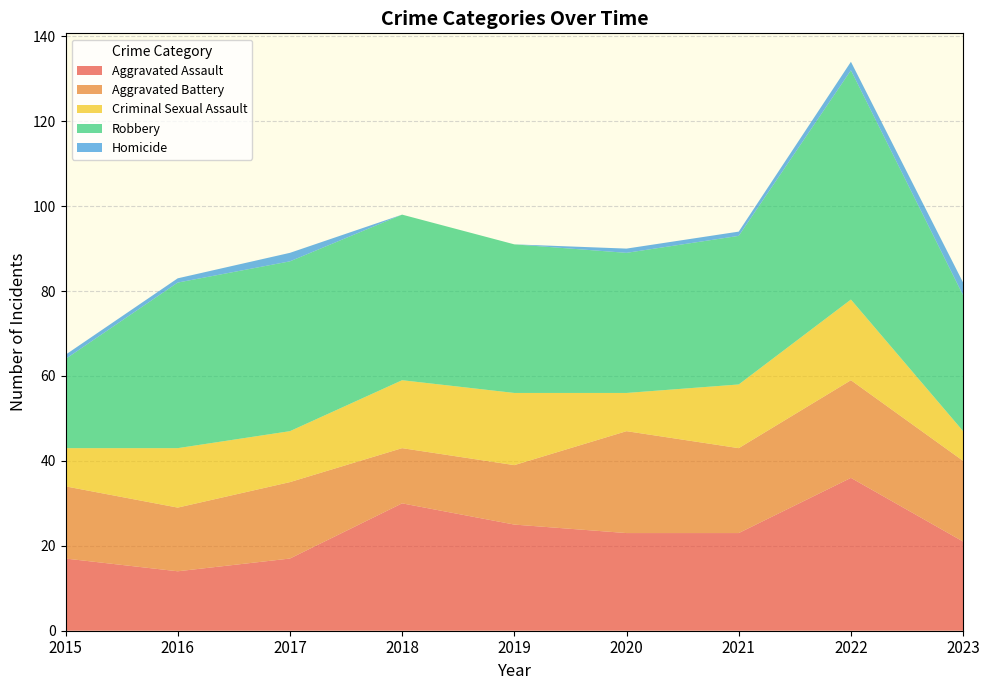

Reading left to right, list all the values displayed in this chart.

Aggravated Assault: 17	14	17	30	25	23	23	36	21
Aggravated Battery: 17	15	18	13	14	24	20	23	19
Criminal Sexual Assault: 9	14	12	16	17	9	15	19	7
Robbery: 21	39	40	39	35	33	35	54	32
Homicide: 1	1	2	0	0	1	1	2	3